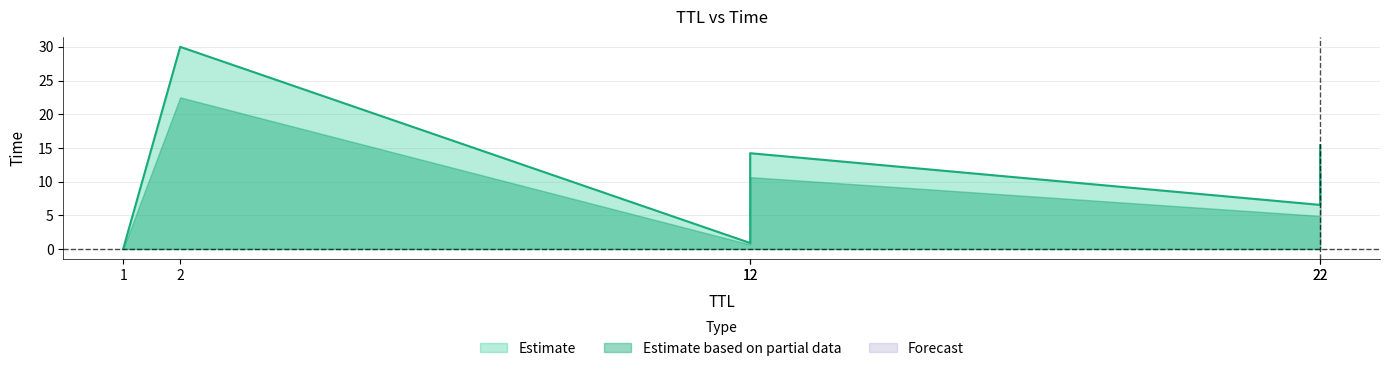

True or false: the data shows 19.5 at 12.

False